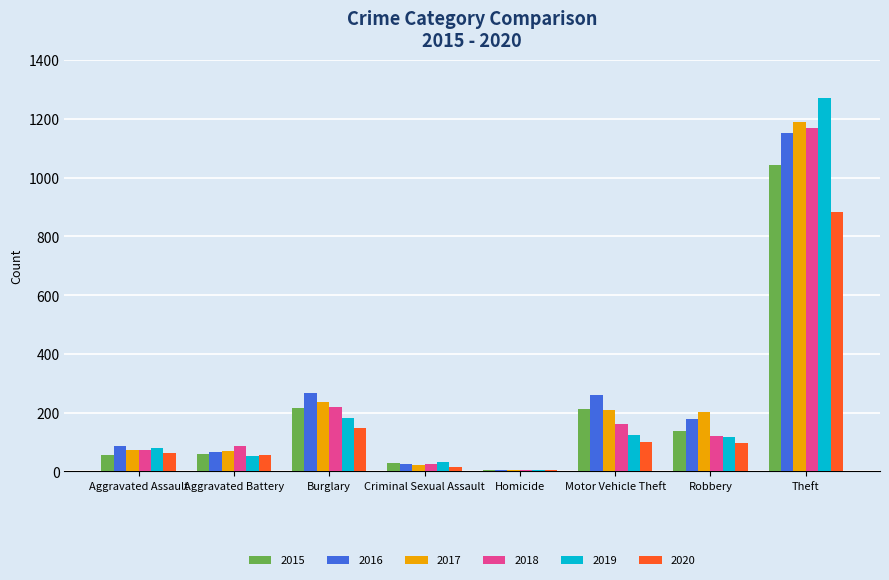

Between Aggravated Battery and Motor Vehicle Theft, which series saw the biggest shift?

2016